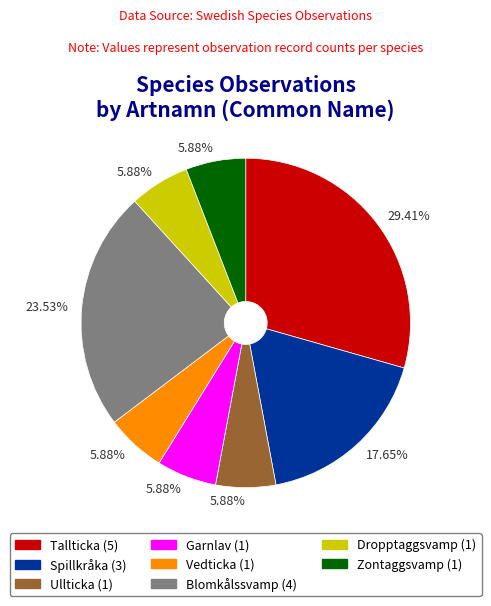

To the nearest percent, what is the combined percentage of Ullticka and Zontaggsvamp?

12%